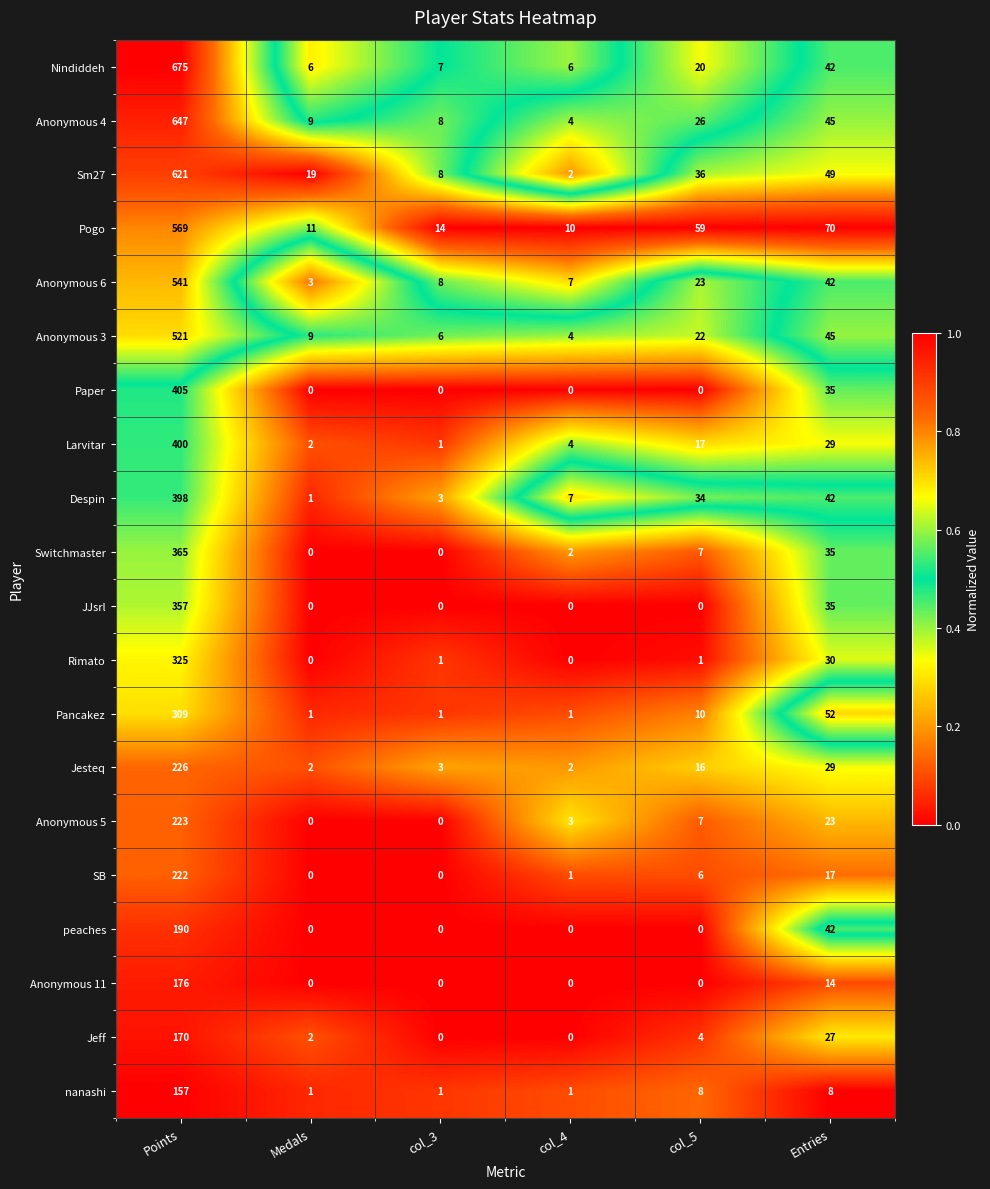

What is the sum of all Rimato values?

357